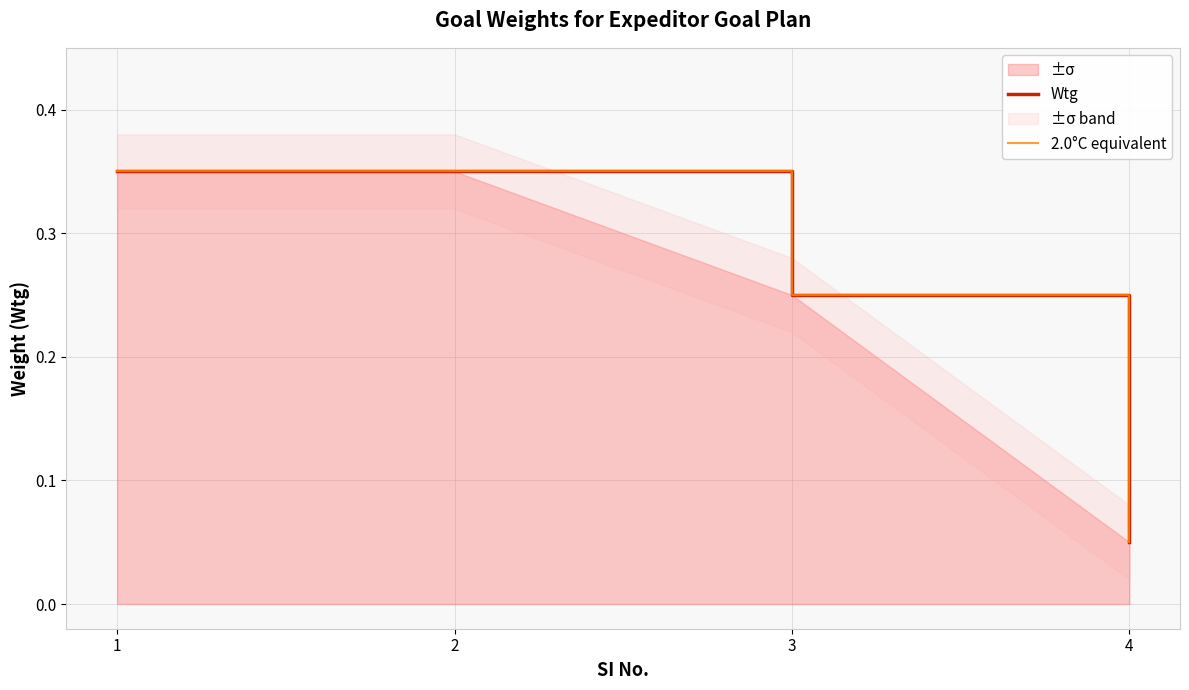

Reading left to right, what are all the values shown in this chart?

Wtg: 0.3	0.3	0.2	0.1
2.0°C equivalent: 0.3	0.3	0.2	0.1